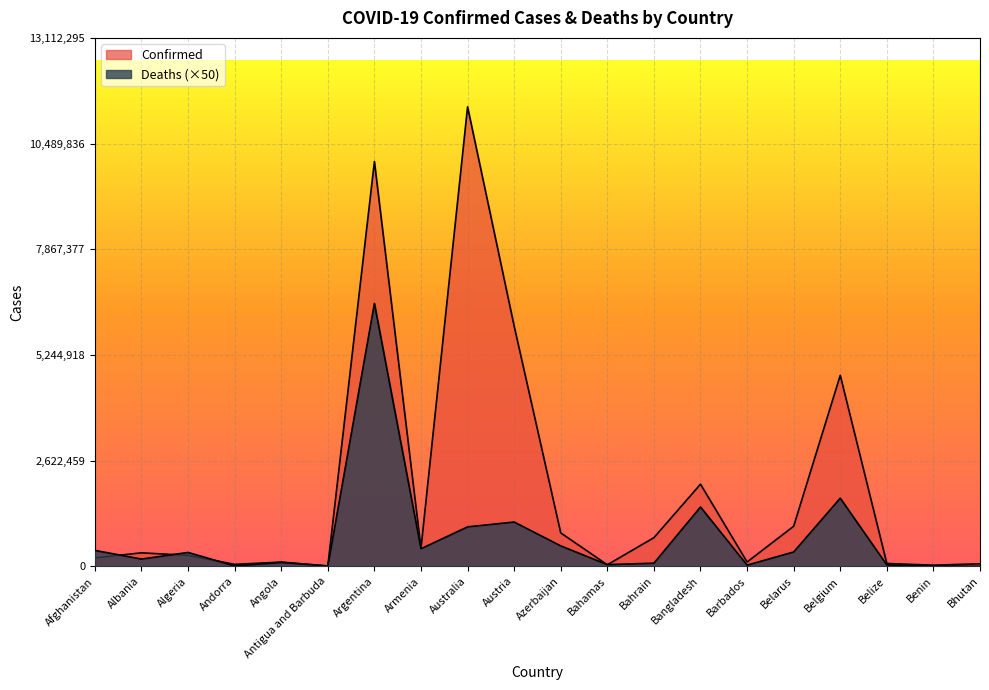

What is the label of the 9th point from the right?

Bahamas